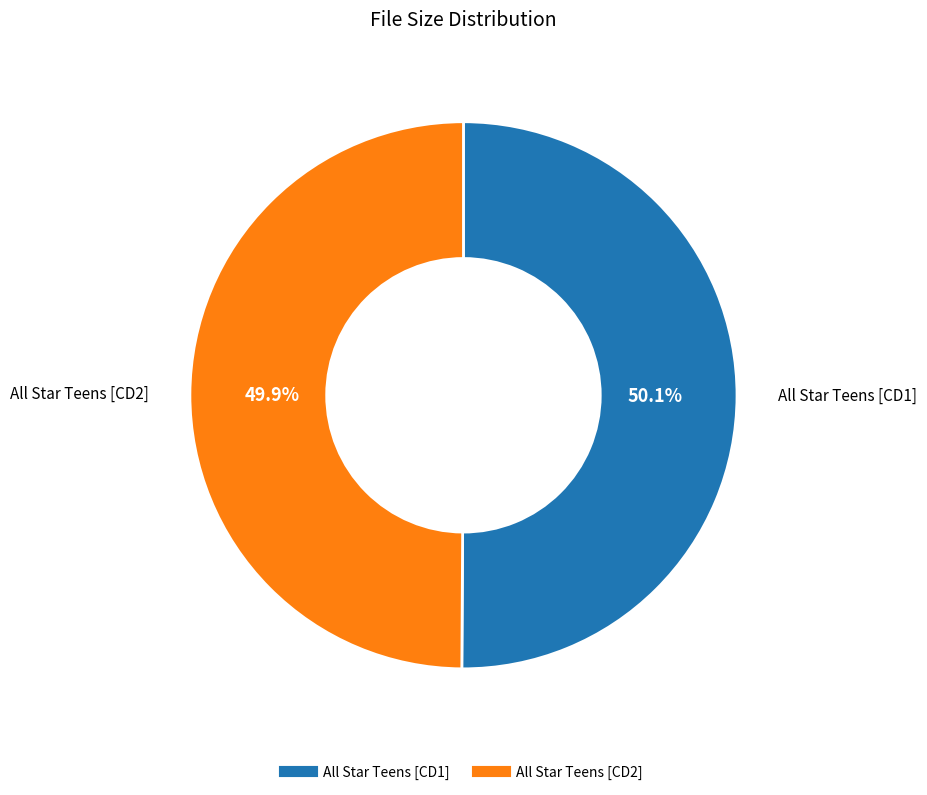

Is there any slice that represents more than half of the pie?

Yes